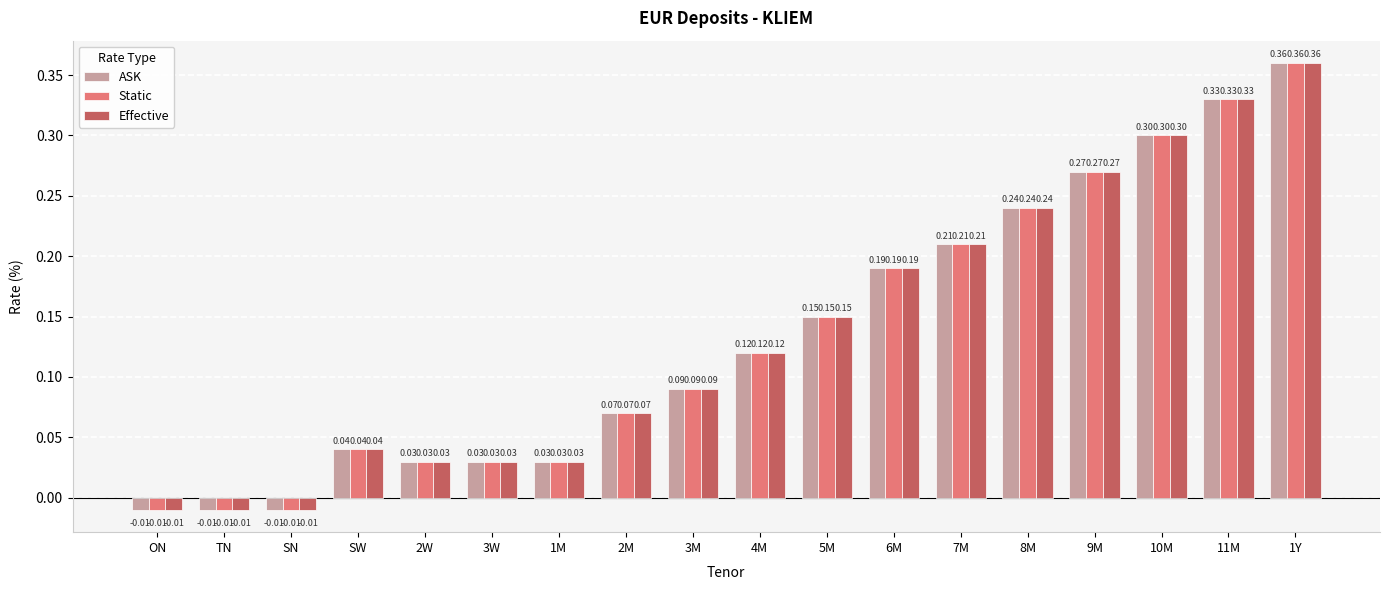

What is the sum of the Static values at 11M and SN?

0.3